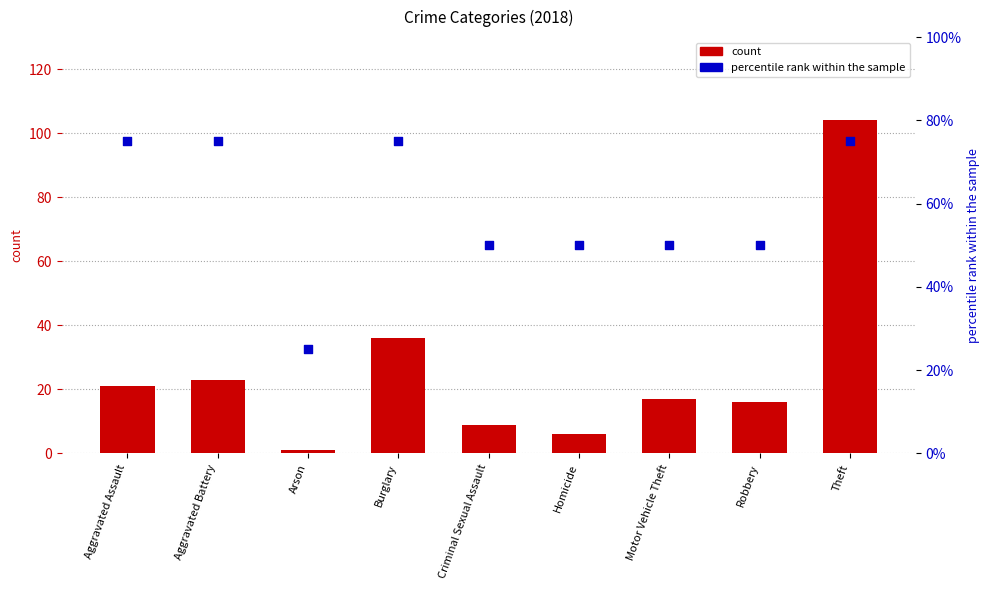

Which series has the largest total across all categories?

percentile rank within the sample